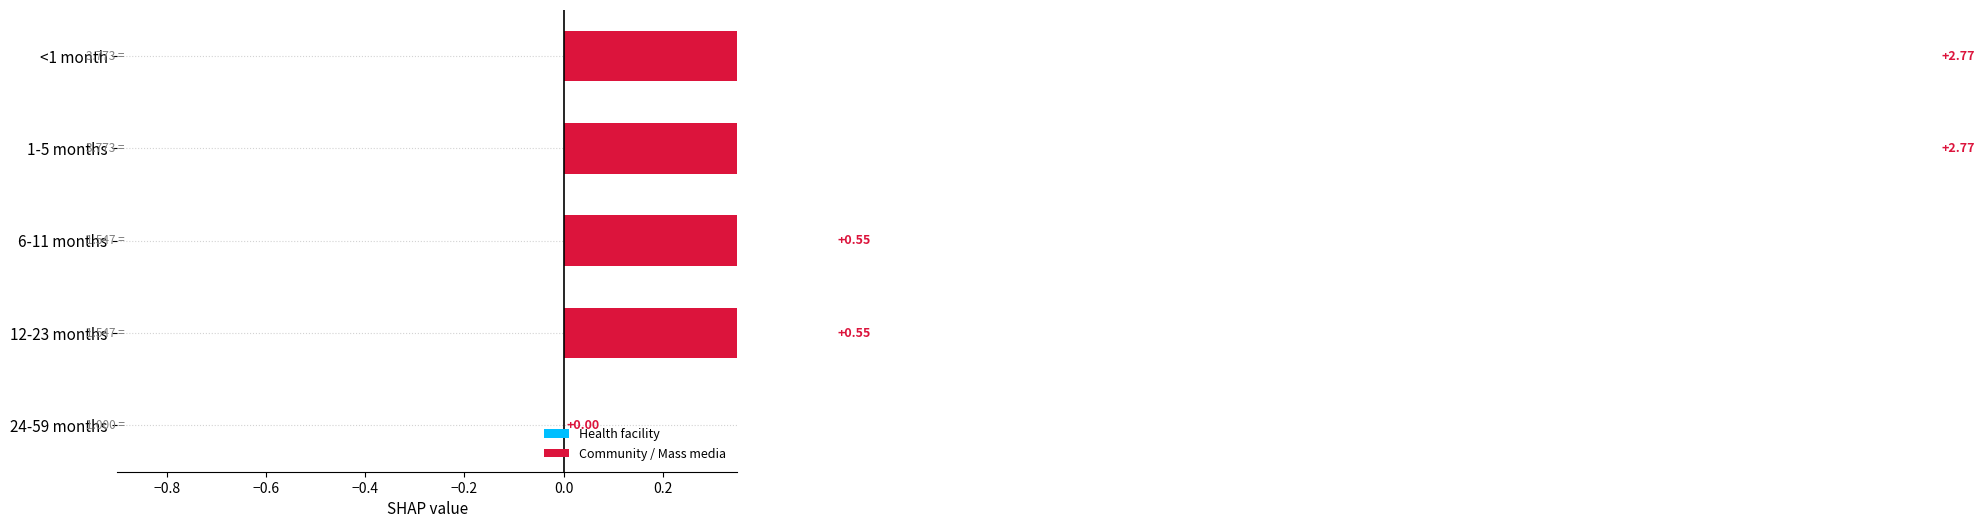

At which label does Health facility reach its minimum?

24-59 months